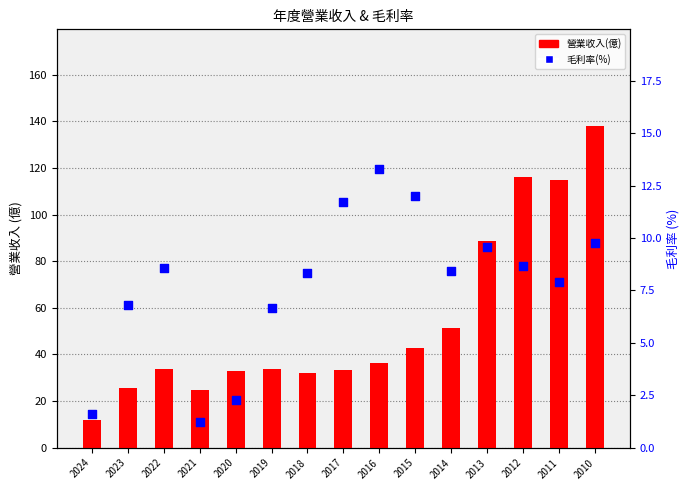

What are all the series names shown in the legend?

營業收入(億), 毛利率(%)